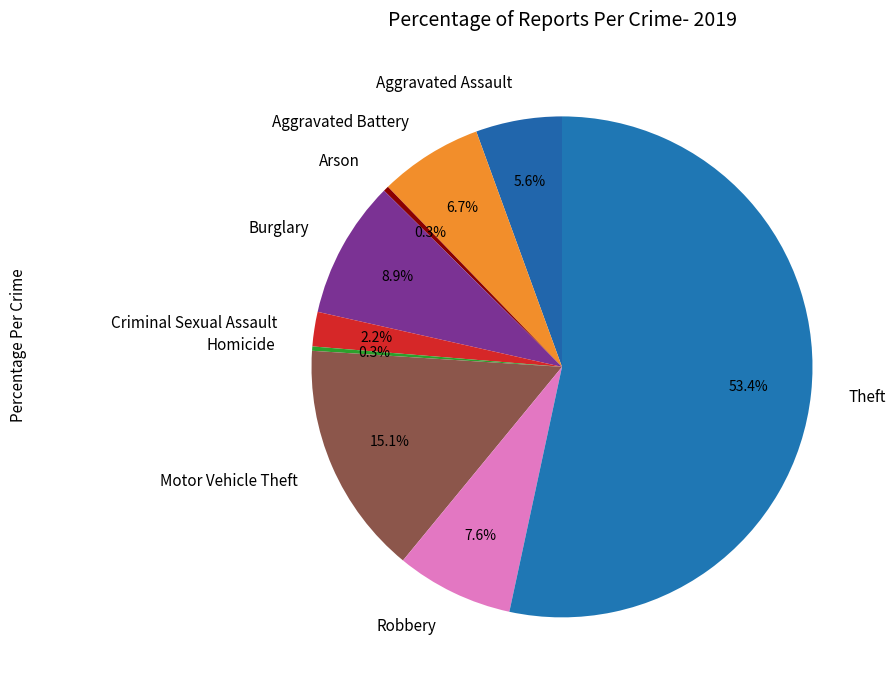

To the nearest percent, what is the difference between the Homicide and Theft slice percentages?

53%